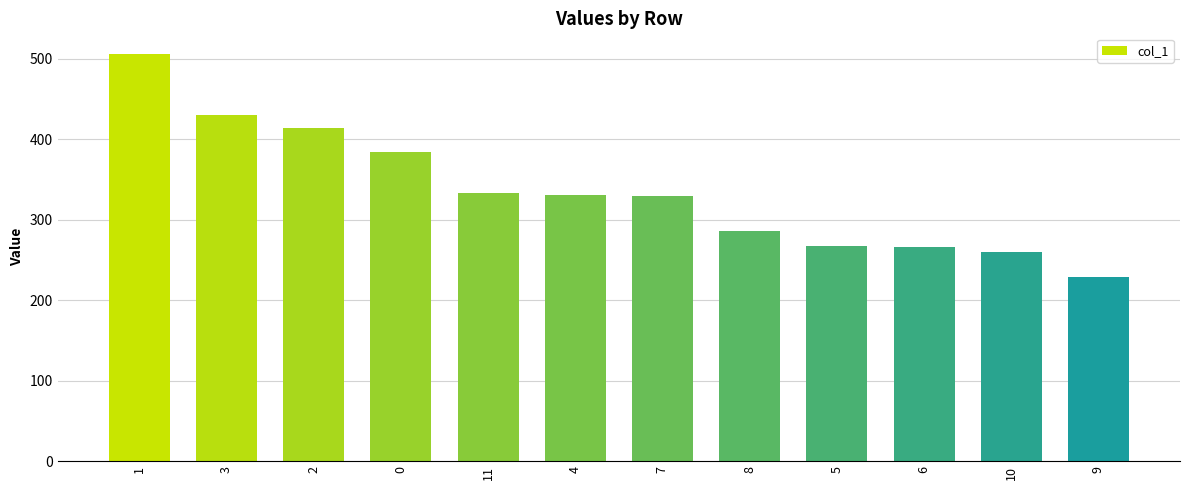

Count the number of data series in this chart.

1